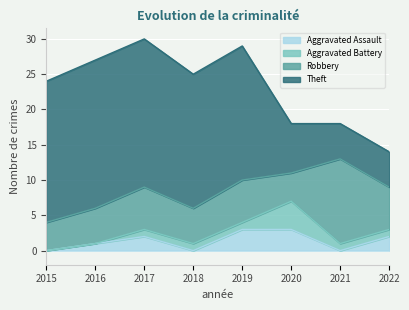

How many intersections are there between Theft and Robbery?

1